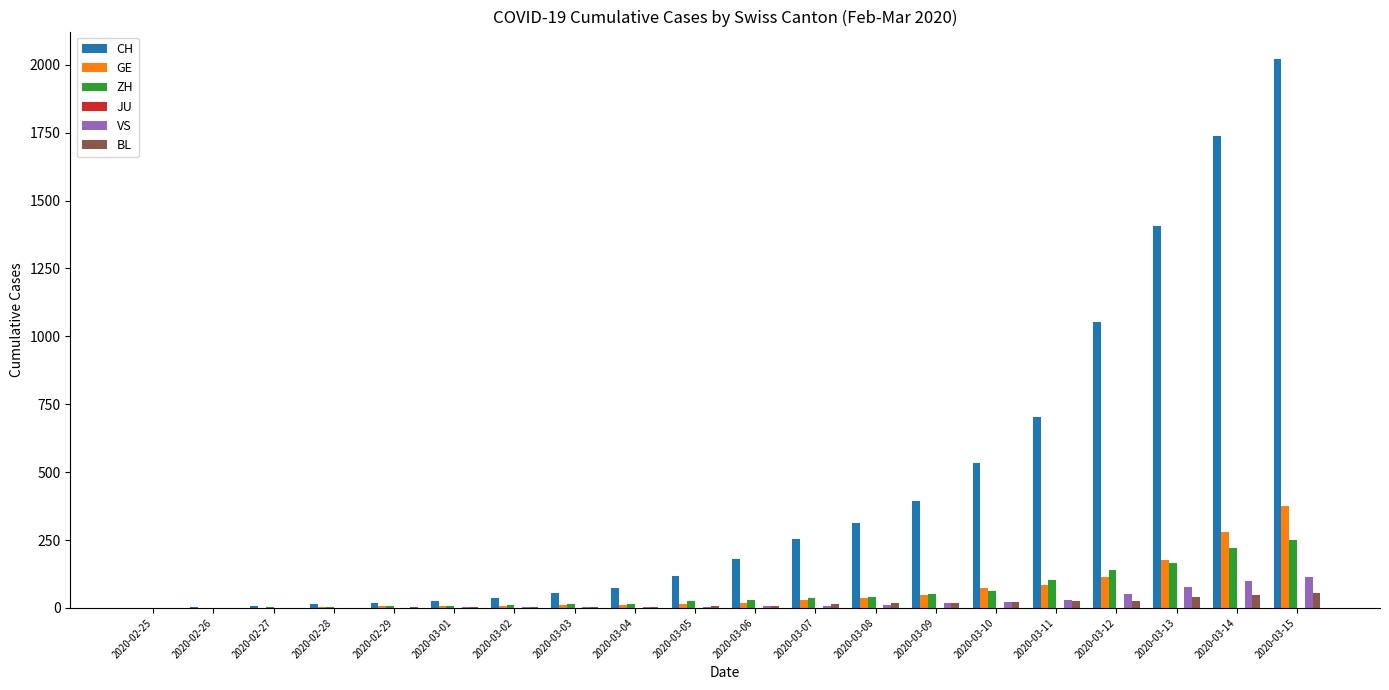

The value of CH at 2020-03-09 is 105. True or false?

False